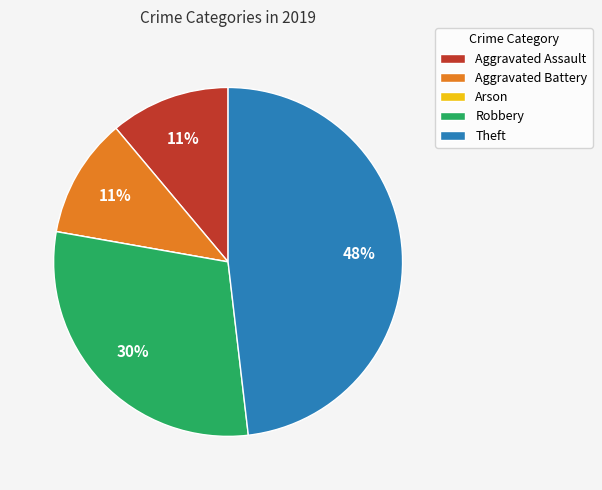

Which slice is the largest?

Theft